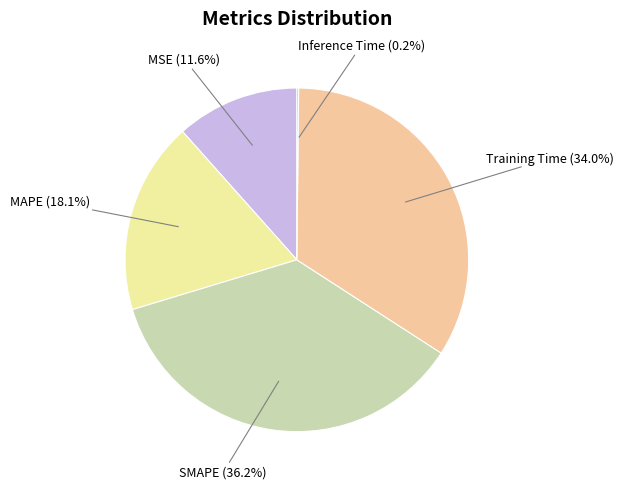

Is there any slice that represents more than half of the pie?

No